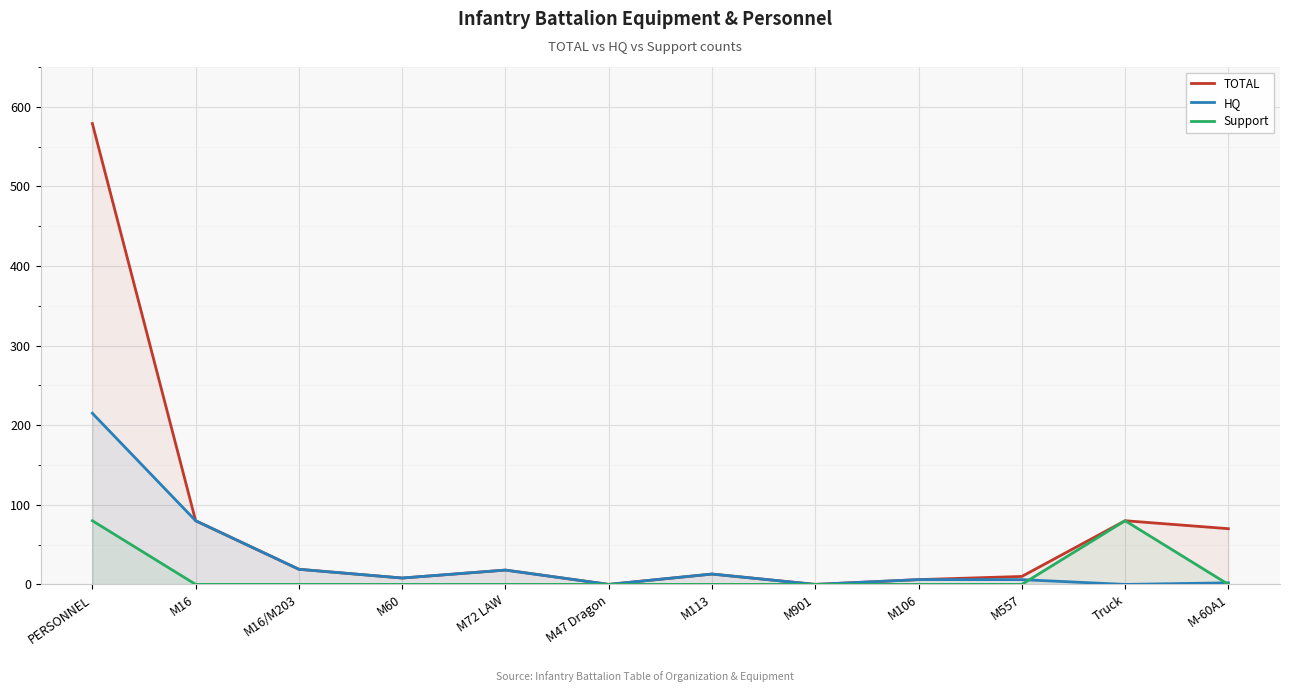

Reading left to right, transcribe all the data shown in this chart.

TOTAL: PERSONNEL=579	M16=80	M16/M203=19	M60=8	M72 LAW=18	M47 Dragon=0	M113=13	M901=0	M106=6	M557=10	Truck=80	M-60A1=70
HQ: PERSONNEL=215	M16=80	M16/M203=19	M60=8	M72 LAW=18	M47 Dragon=0	M113=13	M901=0	M106=6	M557=6	Truck=0	M-60A1=2
Support: PERSONNEL=80	M16=0	M16/M203=0	M60=0	M72 LAW=0	M47 Dragon=0	M113=0	M901=0	M106=0	M557=0	Truck=80	M-60A1=0